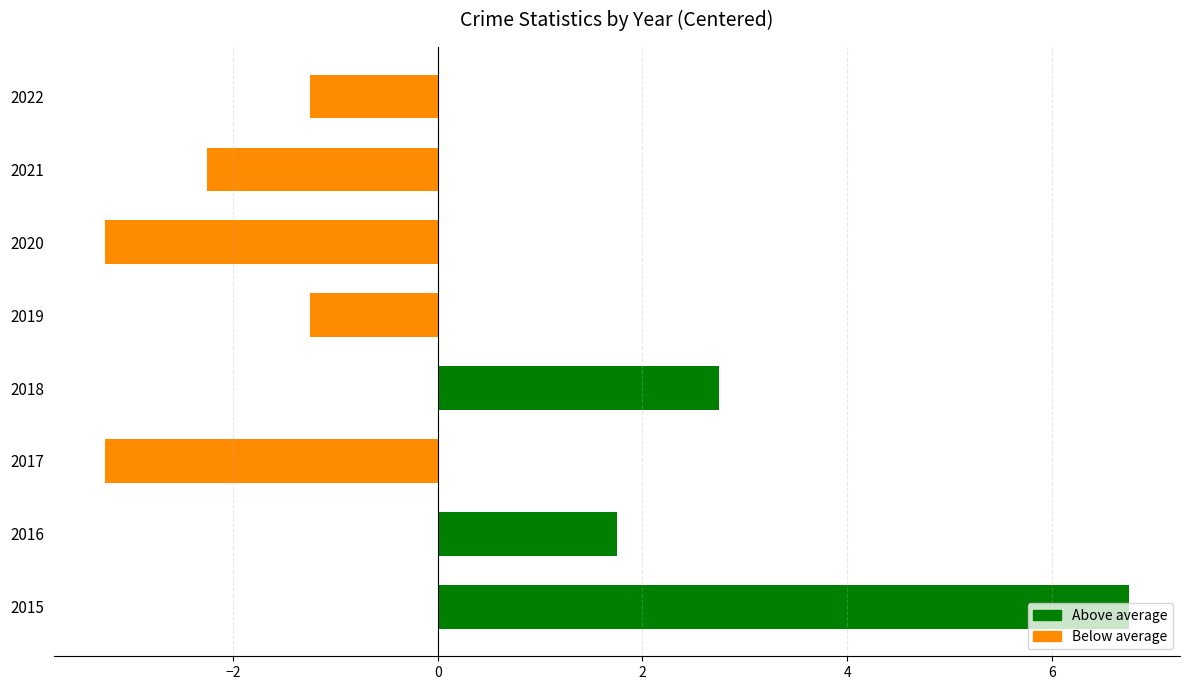

Are the bars horizontal?

Yes